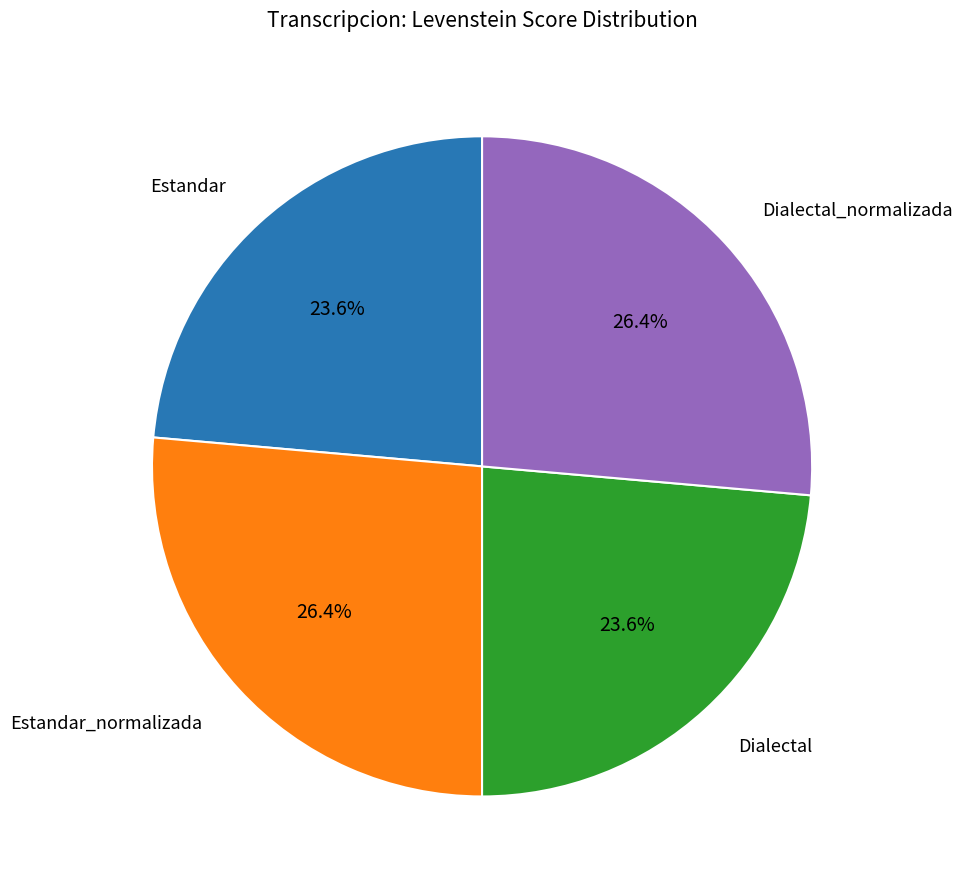

Is there any slice that represents more than half of the pie?

No